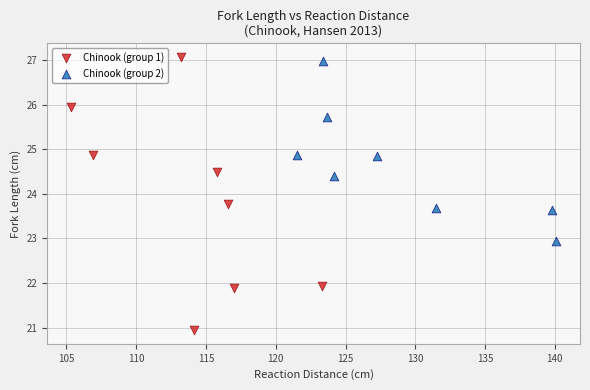

Which series has the widest spread of Y values?

Chinook (group 1)